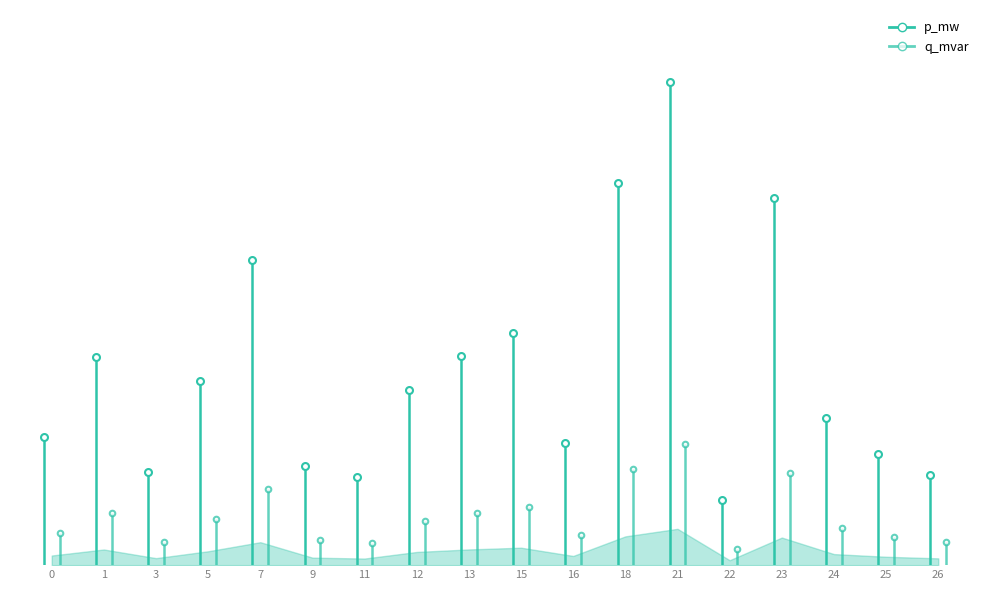

Which category has the highest value across all series?

21